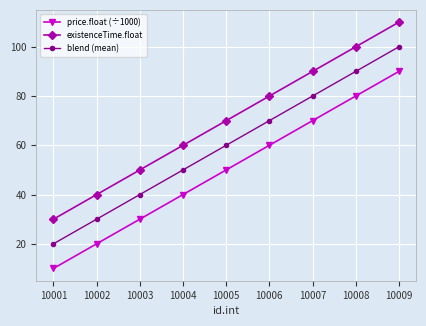

How many values in the blend (mean) series are below 60?

4